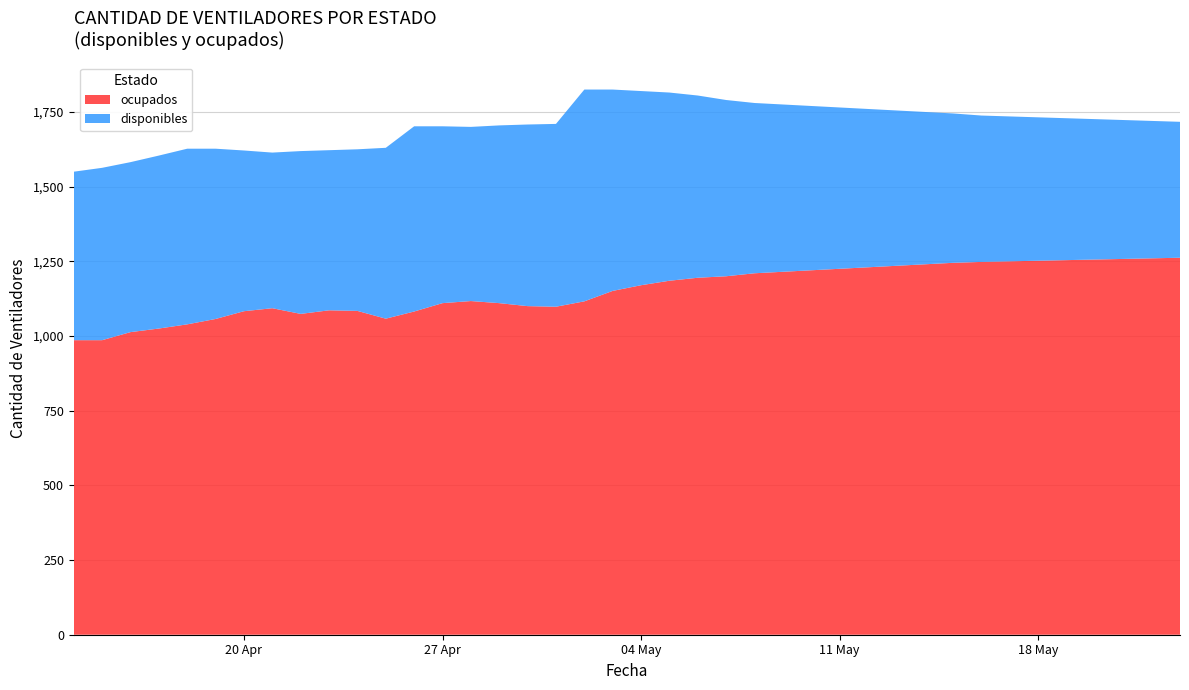

Reading left to right, list all the values displayed in this chart.

disponibles: 2020-04-14=564	2020-04-15=577	2020-04-16=569	2020-04-17=579	2020-04-18=588	2020-04-19=570	2020-04-20=538	2020-04-21=521	2020-04-22=545	2020-04-23=536	2020-04-24=541	2020-04-25=572	2020-04-26=620	2020-04-27=592	2020-04-28=583	2020-04-29=595	2020-04-30=608	2020-05-01=612	2020-05-02=709	2020-05-03=674	2020-05-04=650	2020-05-05=630	2020-05-06=610	2020-05-07=590	2020-05-08=570	2020-05-09=560	2020-05-10=550	2020-05-11=540	2020-05-12=530	2020-05-13=520	2020-05-14=510	2020-05-15=500	2020-05-16=490	2020-05-17=485	2020-05-18=480	2020-05-19=475	2020-05-20=470	2020-05-21=465	2020-05-22=460	2020-05-23=455
ocupados: 2020-04-14=986	2020-04-15=986	2020-04-16=1013	2020-04-17=1025	2020-04-18=1039	2020-04-19=1057	2020-04-20=1083	2020-04-21=1093	2020-04-22=1074	2020-04-23=1086	2020-04-24=1084	2020-04-25=1058	2020-04-26=1082	2020-04-27=1110	2020-04-28=1117	2020-04-29=1110	2020-04-30=1100	2020-05-01=1098	2020-05-02=1116	2020-05-03=1151	2020-05-04=1170	2020-05-05=1185	2020-05-06=1195	2020-05-07=1200	2020-05-08=1210	2020-05-09=1215	2020-05-10=1220	2020-05-11=1225	2020-05-12=1230	2020-05-13=1235	2020-05-14=1240	2020-05-15=1245	2020-05-16=1248	2020-05-17=1250	2020-05-18=1252	2020-05-19=1254	2020-05-20=1256	2020-05-21=1258	2020-05-22=1260	2020-05-23=1262